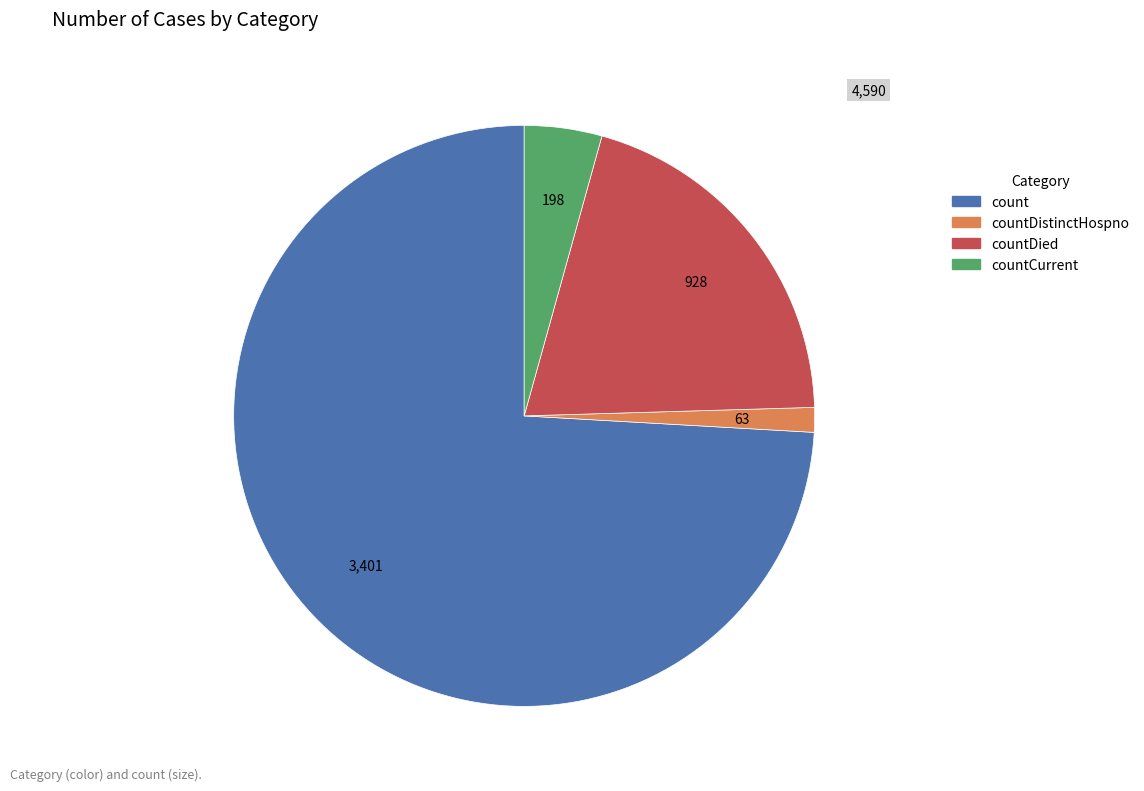

Is there a majority slice in this chart?

Yes